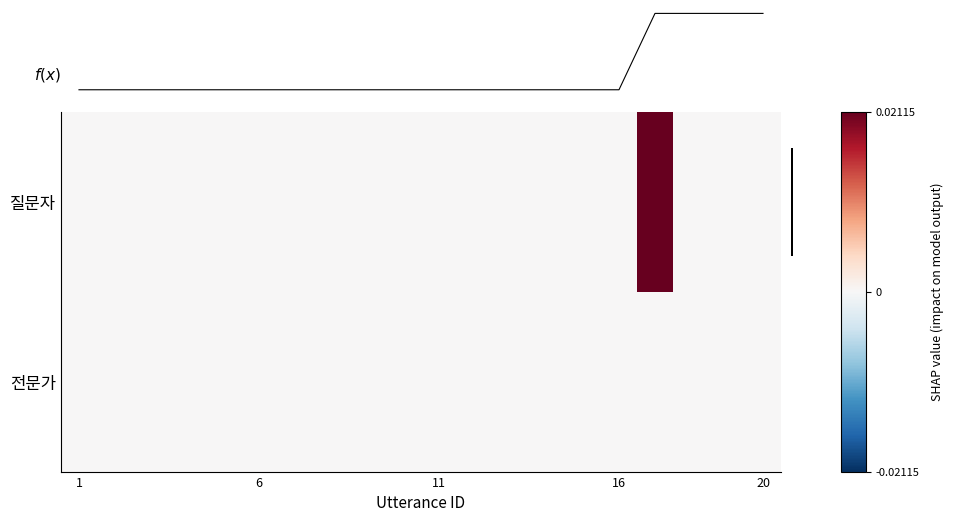

Which series has the largest total across all categories?

질문자